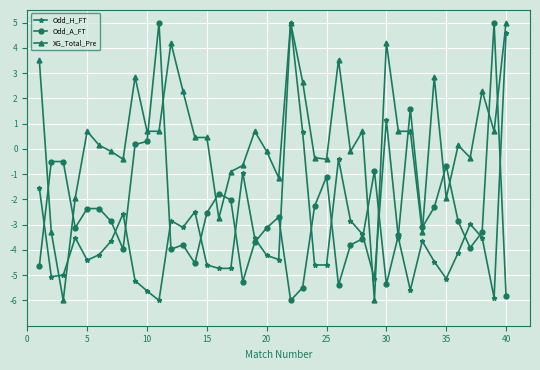

How many series are shown in this chart?

3